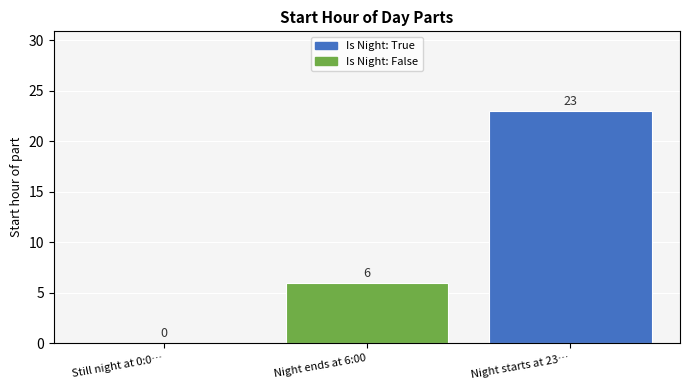

Is it true that the value at Night starts at 23… is 23?

True